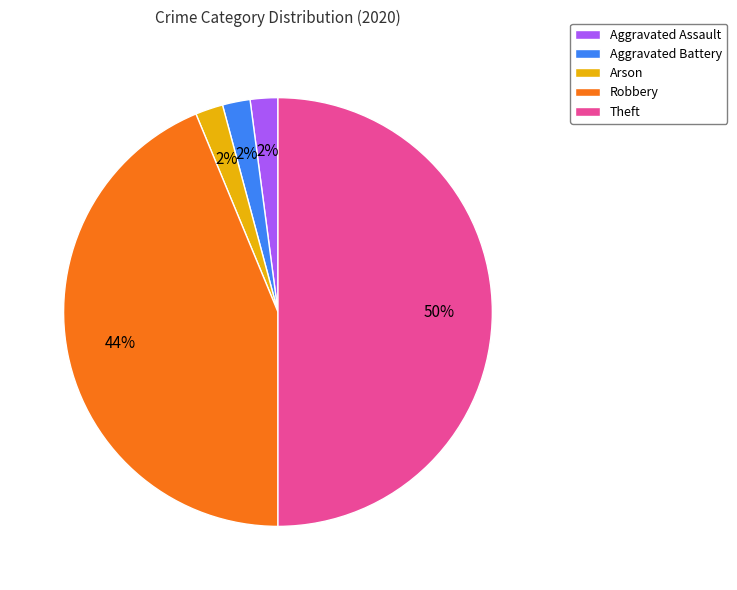

Does Robbery account for over 50% of the chart?

No